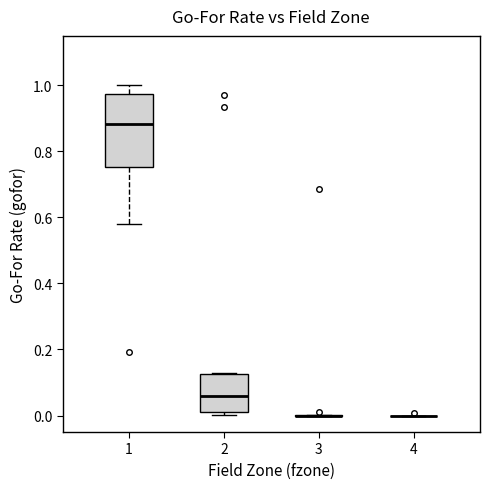

Comparing the boxes themselves (not the whiskers), which one is the tallest?

1